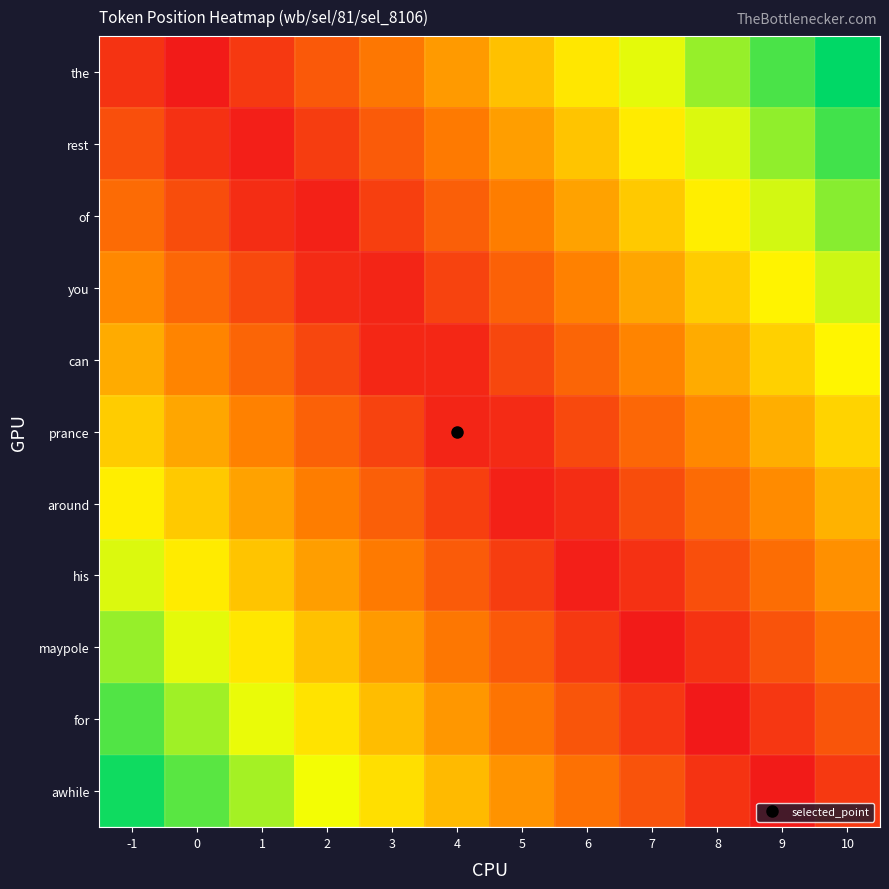

What is the maximum value shown in the chart?

100.0